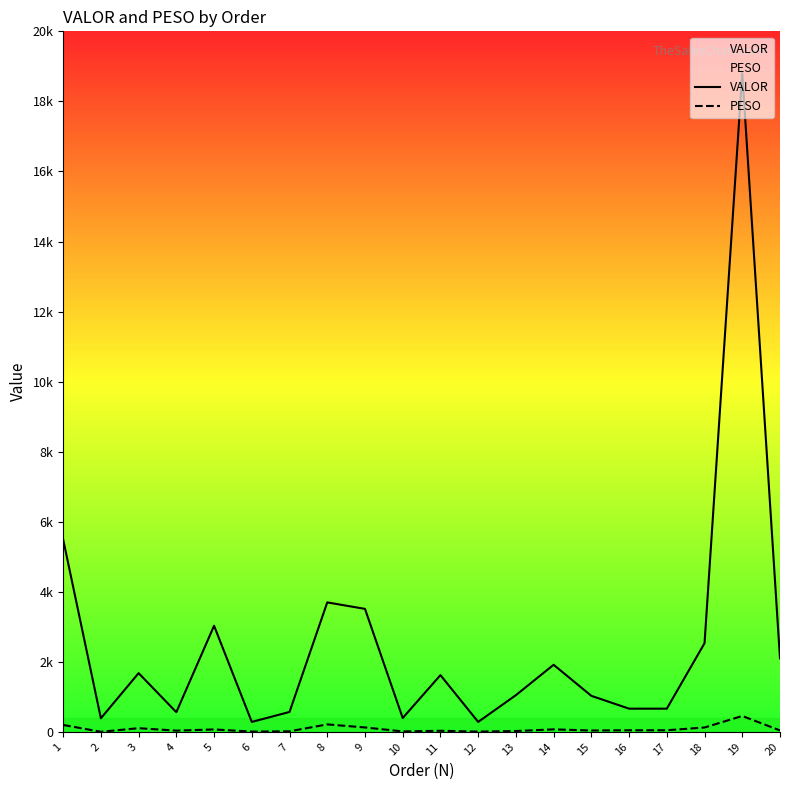

Is it true that VALOR equals 1365.5 at 8?

False